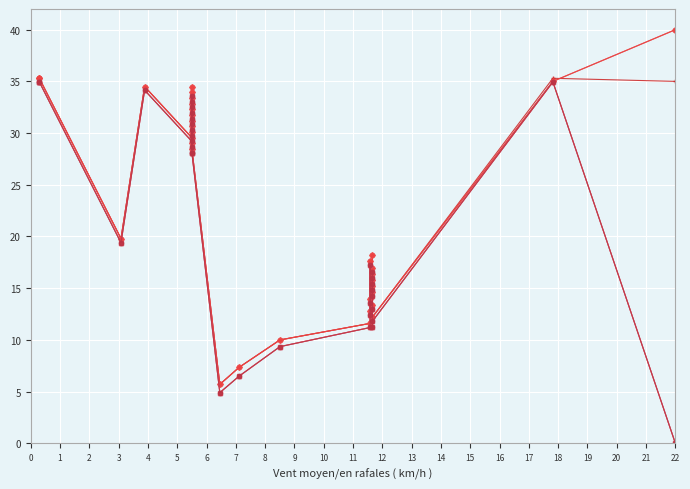

What is the value of the top_right_y point at the 17th from the left?

4.9